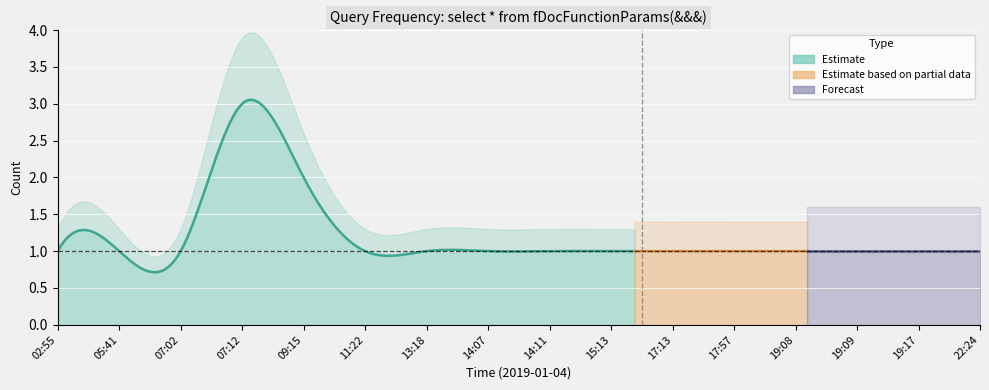

Count the values in the range 1 to 2.

15